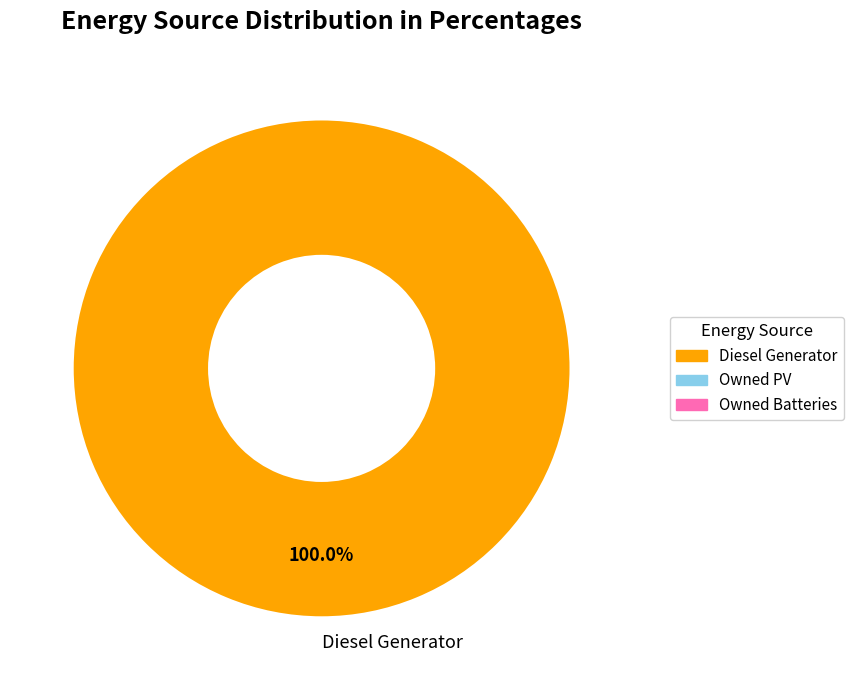

To the nearest percent, what percentage of the pie is Diesel Generator?

100%